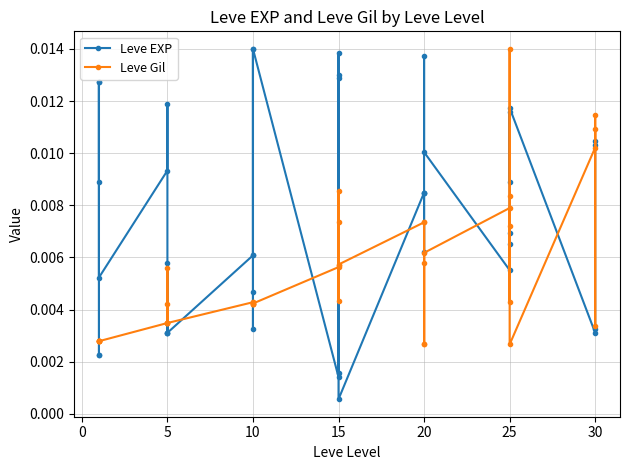

Is the value of Leve Gil at 15 greater than the value of Leve EXP at 20?

No